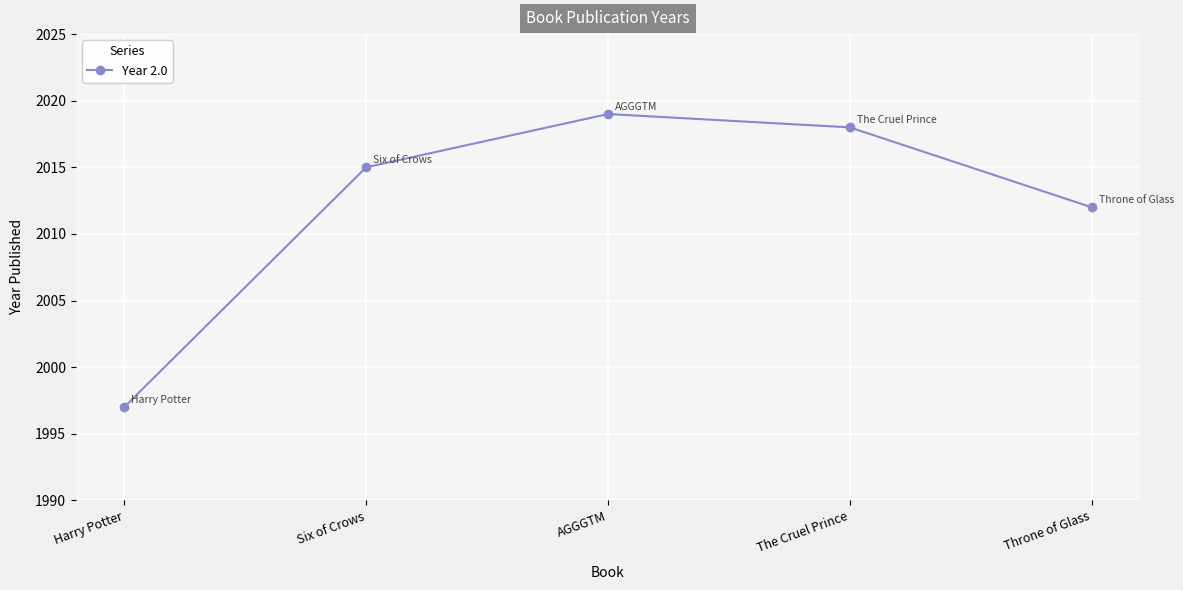

At which category does the chart reach its peak across all series?

AGGGTM